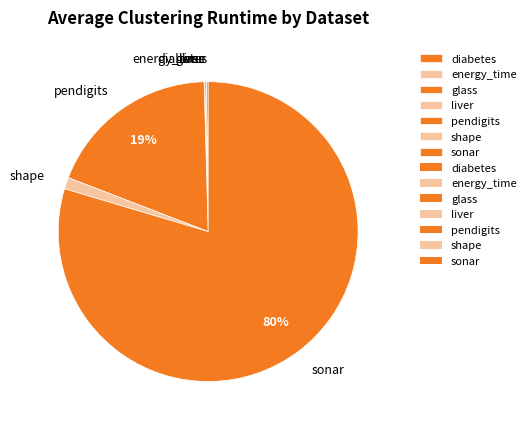

Does any single category account for the majority?

Yes